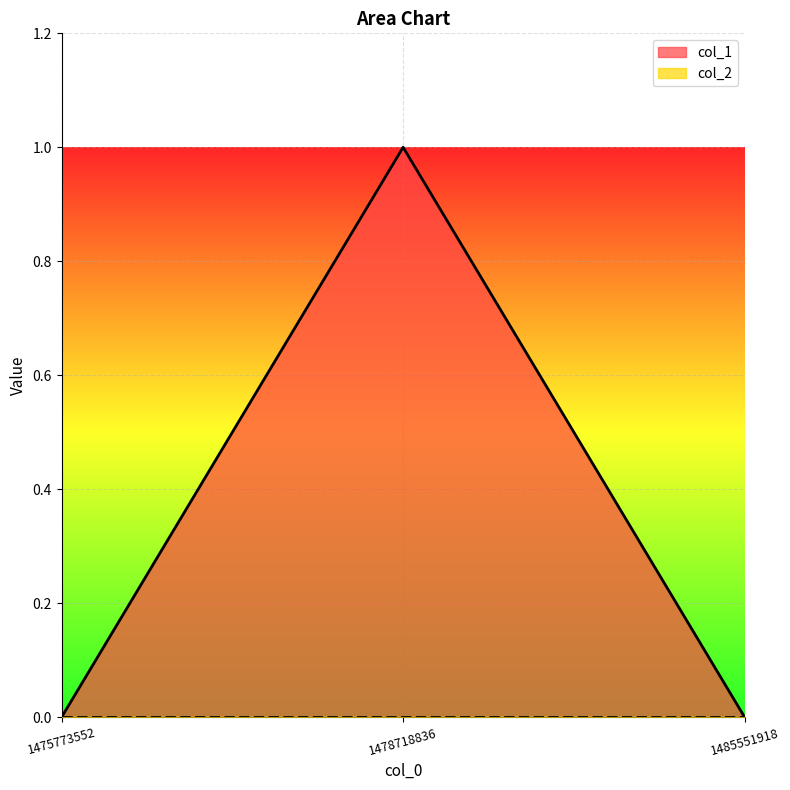

How many values are above zero?

1